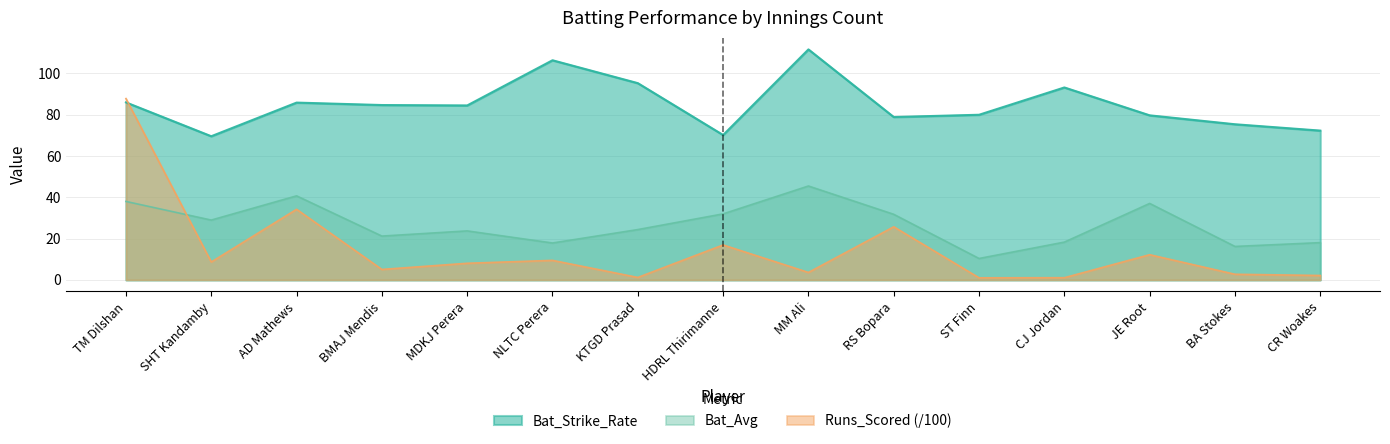

Is the value of Runs_Scored_scaled at BMAJ Mendis greater than the value of Bat_Avg at BMAJ Mendis?

No